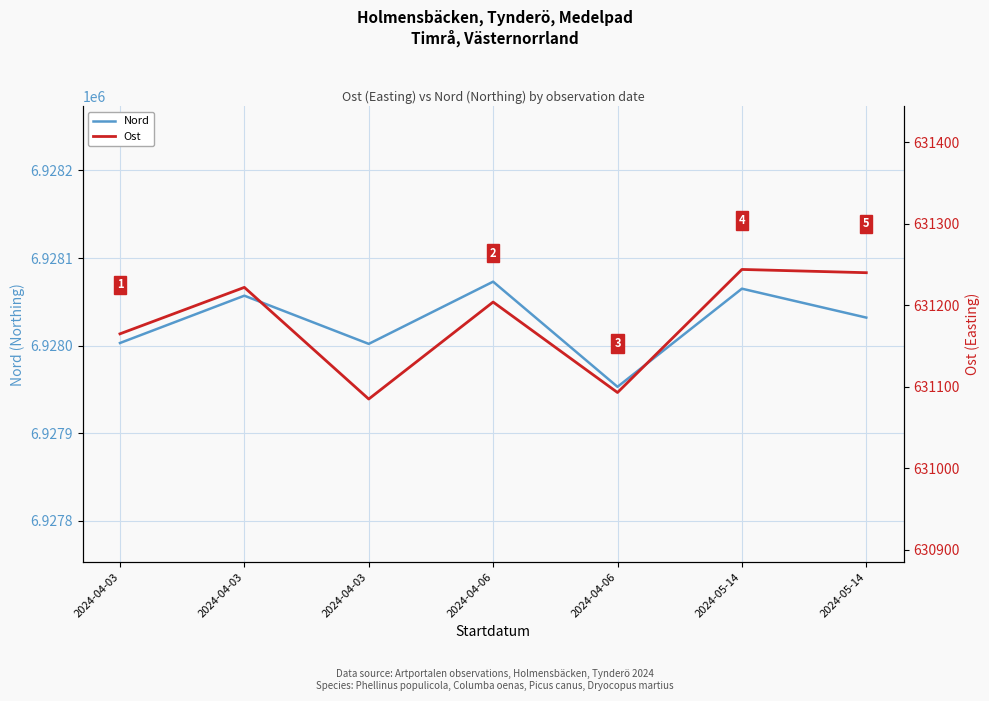

Reading left to right, list all the values displayed in this chart.

Nord: 2024-04-03=6928003	2024-04-03=6928057	2024-04-03=6928002	2024-04-06=6928073	2024-04-06=6927953	2024-05-14=6928065	2024-05-14=6928032
Ost: 2024-04-03=631165	2024-04-03=631222	2024-04-03=631085	2024-04-06=631204	2024-04-06=631093	2024-05-14=631244	2024-05-14=631240